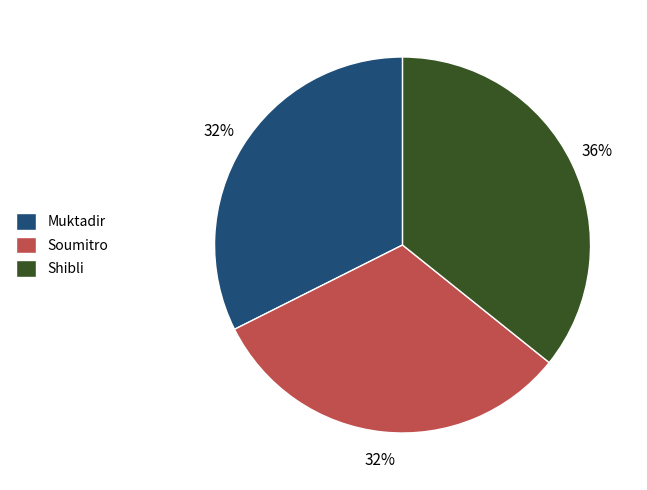

The Soumitro slice represents 32% of the pie. True or false?

True